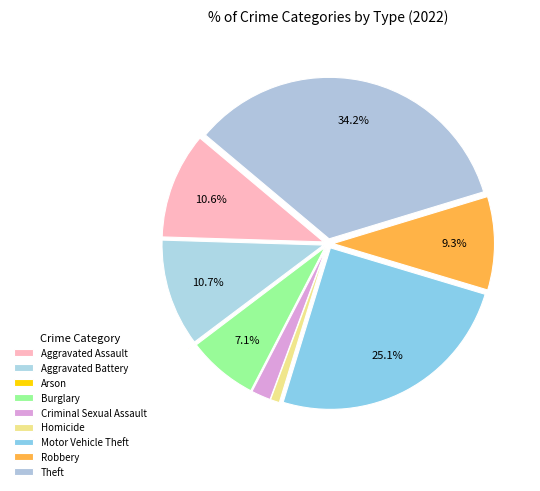

Count the number of slices in the pie.

9